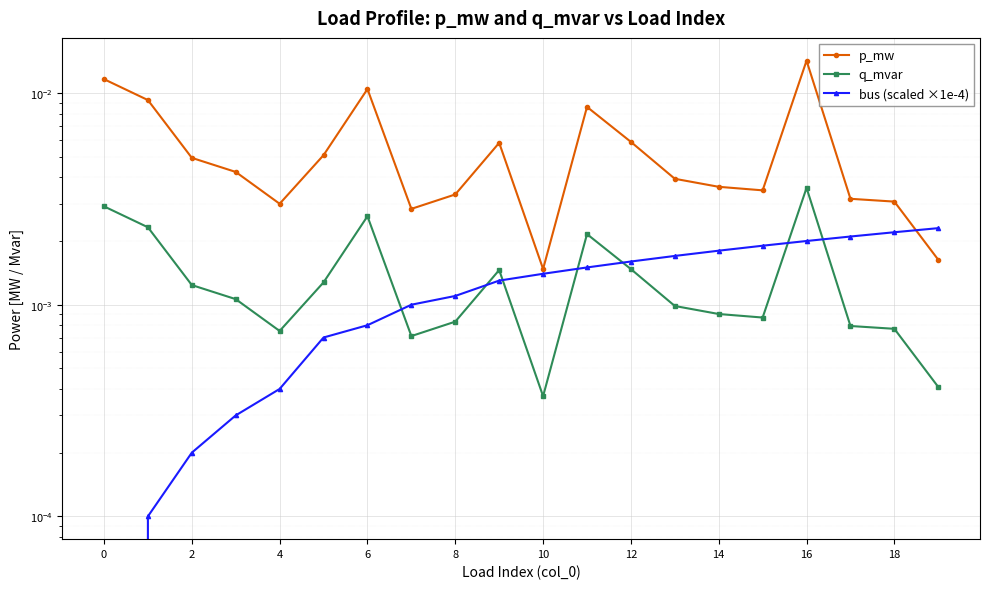

Does the chart display data point markers on the line(s)?

Yes